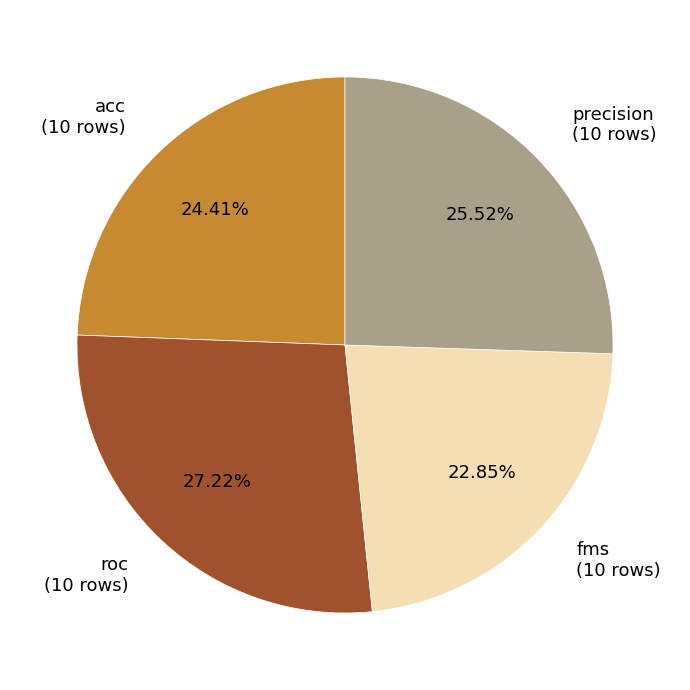

To the nearest percent, what is the difference between the largest and smallest slice percentages?

4%